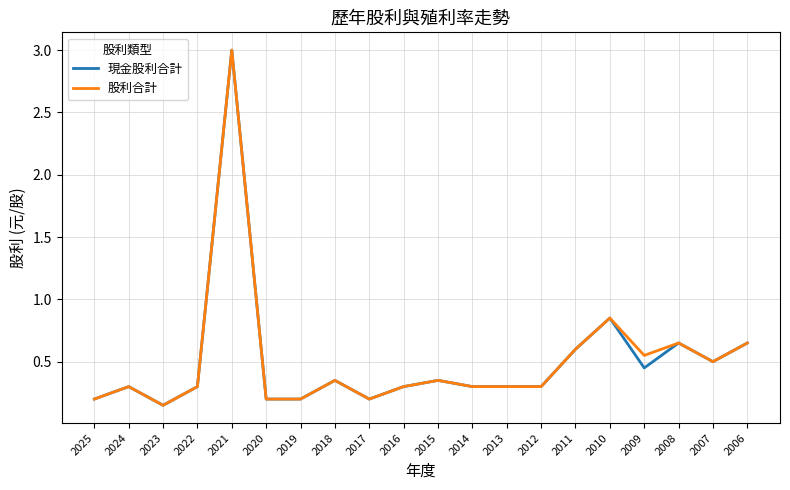

The 股利合計 series shows 0.5 at 2016. True or false?

False